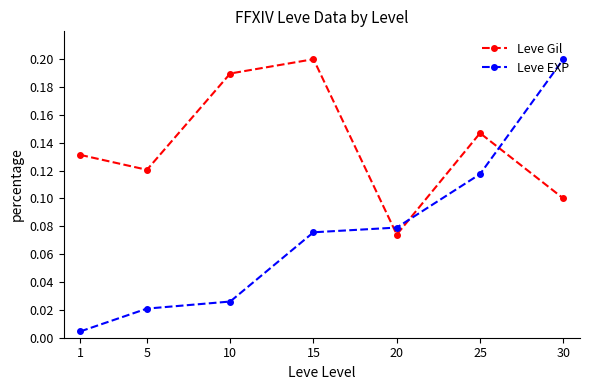

Rank the series at 1 from highest to lowest value.

Leve Gil, Leve EXP